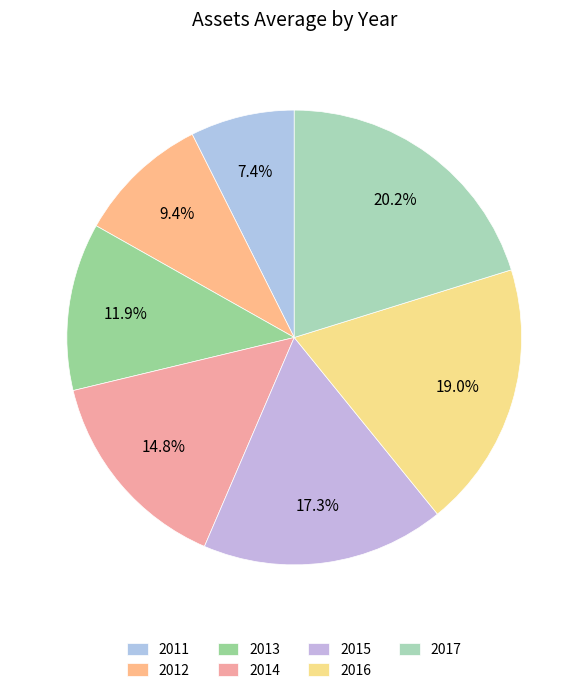

What is the largest slice in the pie chart?

2017